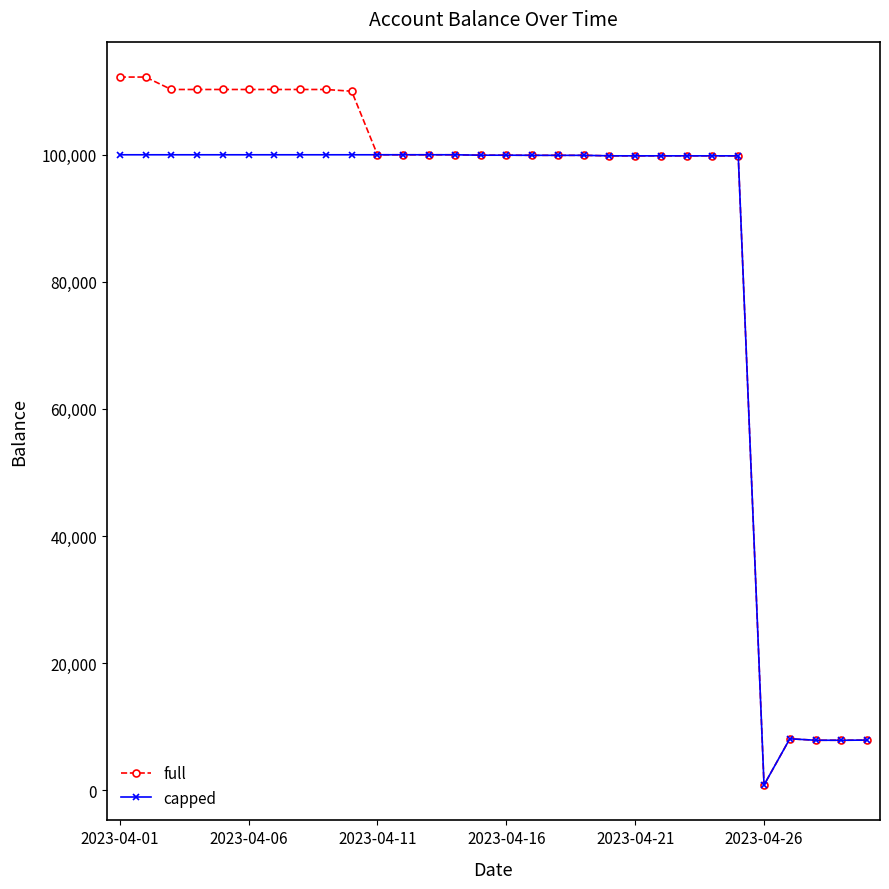

What is the maximum value shown in the chart?

112230.1